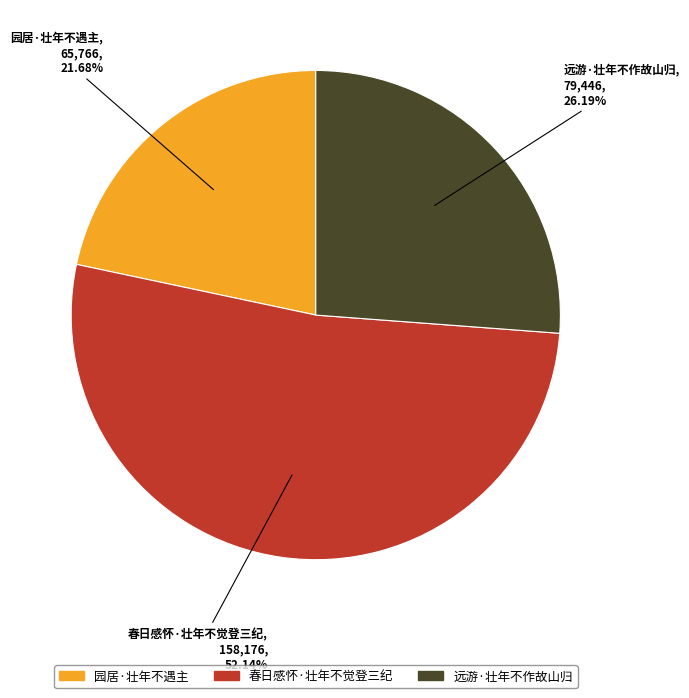

To the nearest percent, what portion does 园居·壮年不遇主 represent?

22%